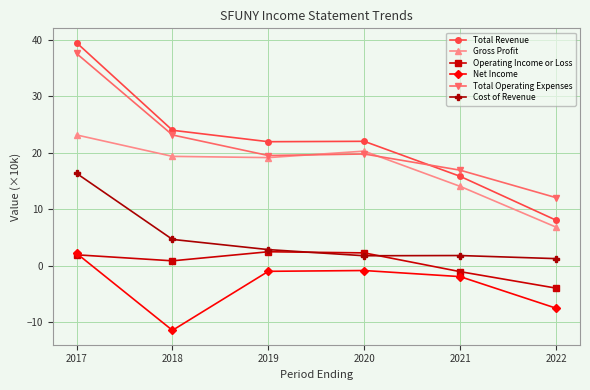

Is this an area chart (filled region under the line)?

No